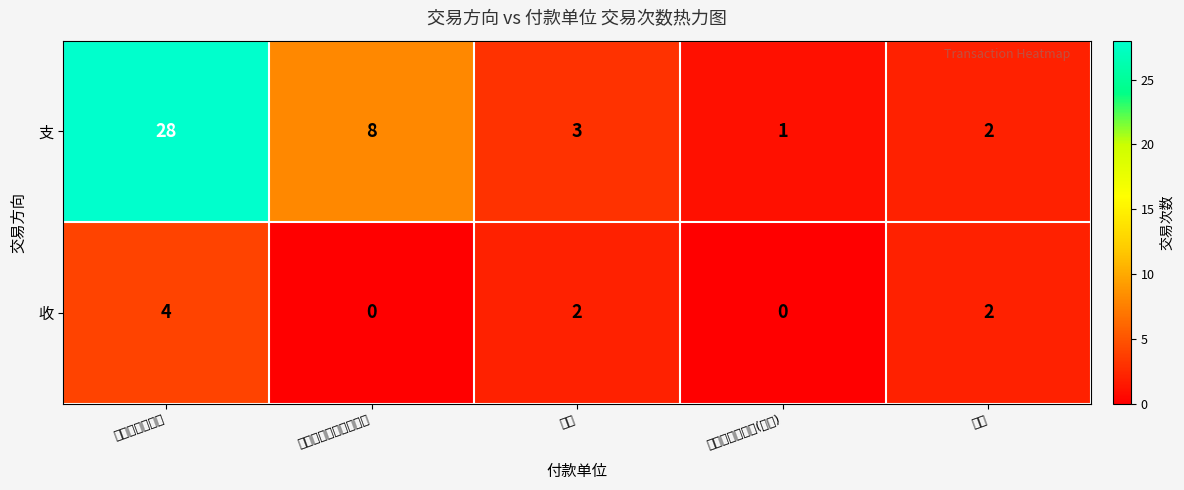

Which series has the largest total across all categories?

支